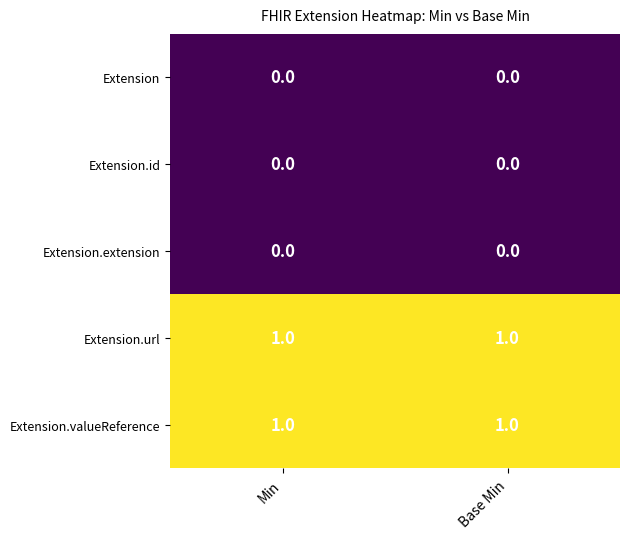

What is the total value across all series at Base Min?

2